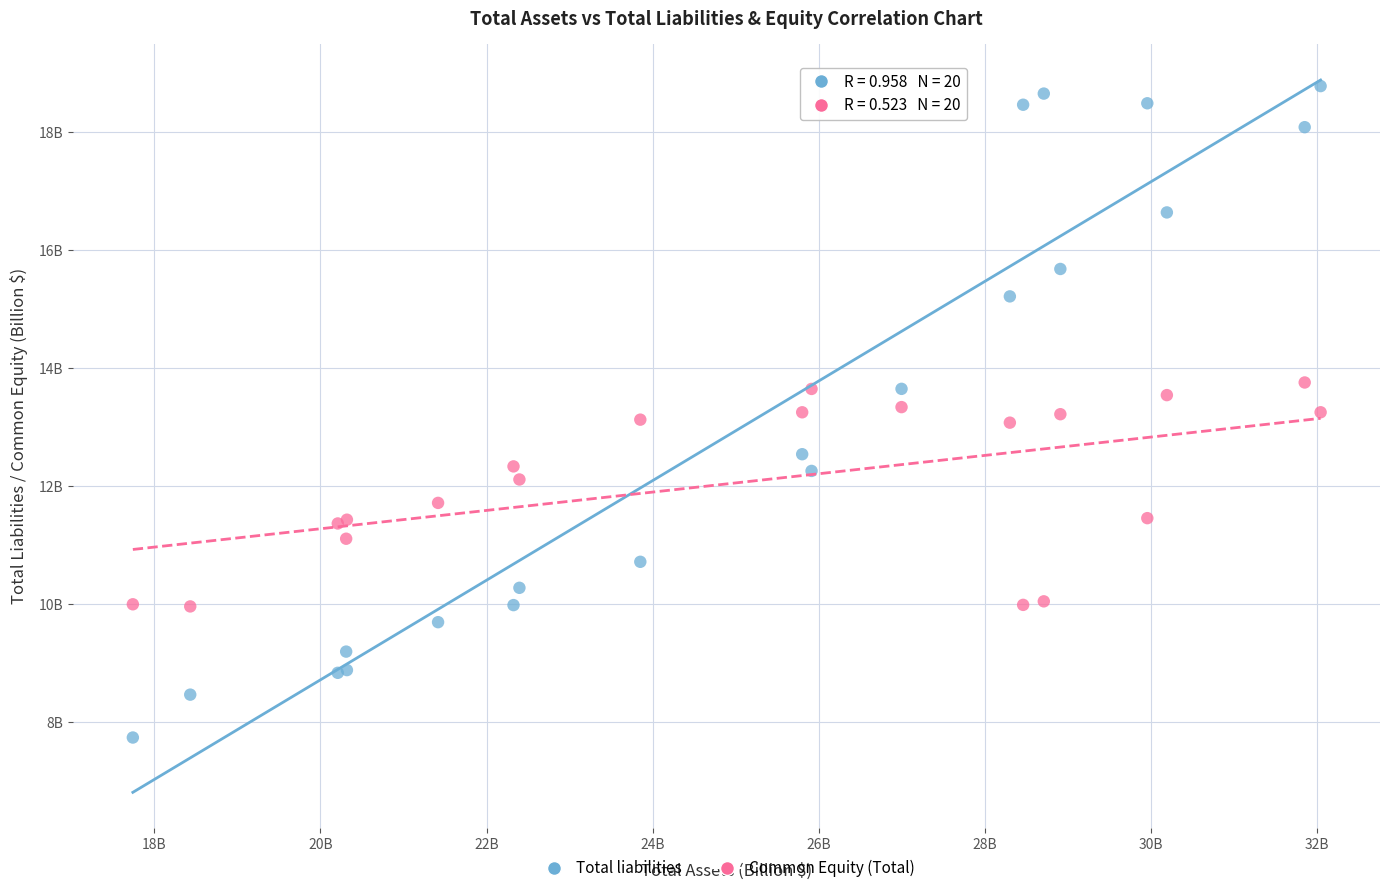

Which series contains the lowest Y value?

Total liabilities